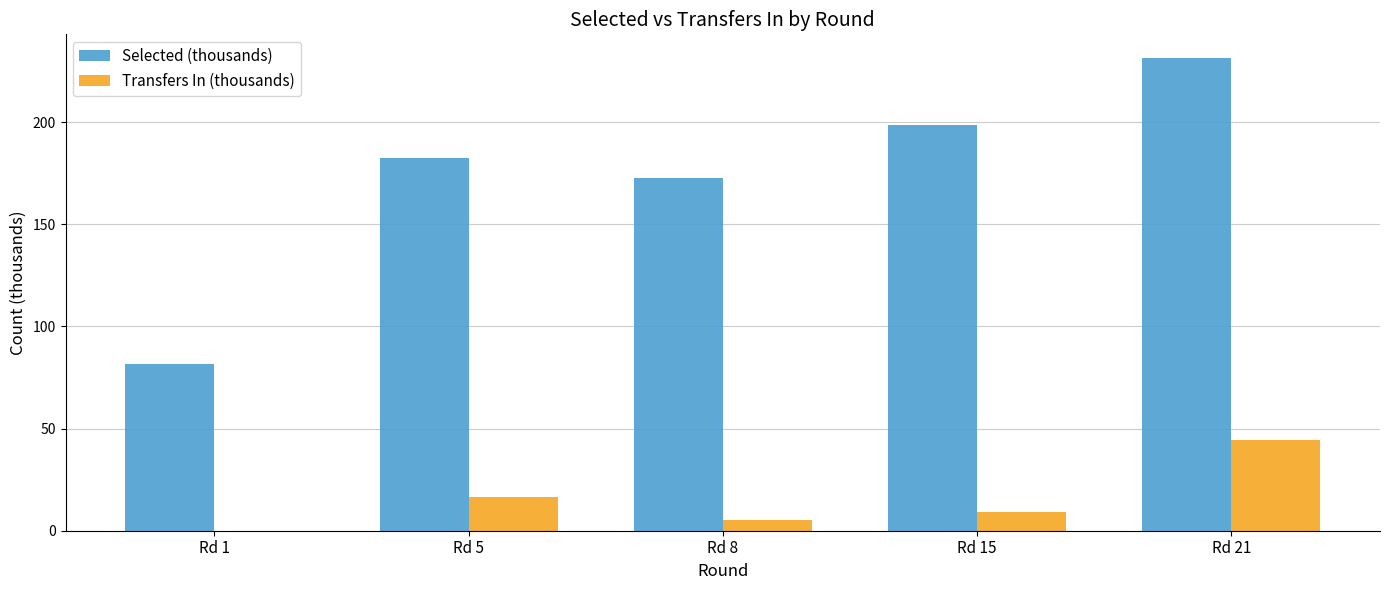

Reading left to right, transcribe all the data shown in this chart.

Selected (thousands): 81.8	182.4	172.7	198.7	231.5
Transfers In (thousands): 0.0	16.6	5.1	9.0	44.7